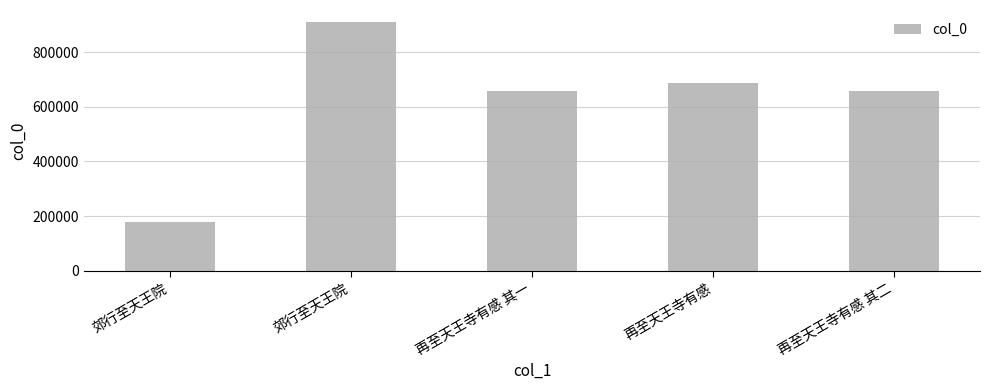

What is the value of the 1st bar from the left?

180317